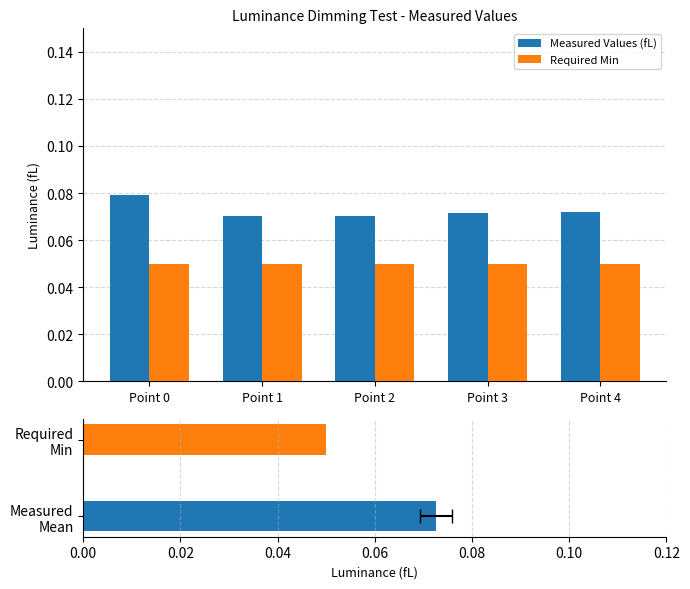

How many series are shown in this chart?

2